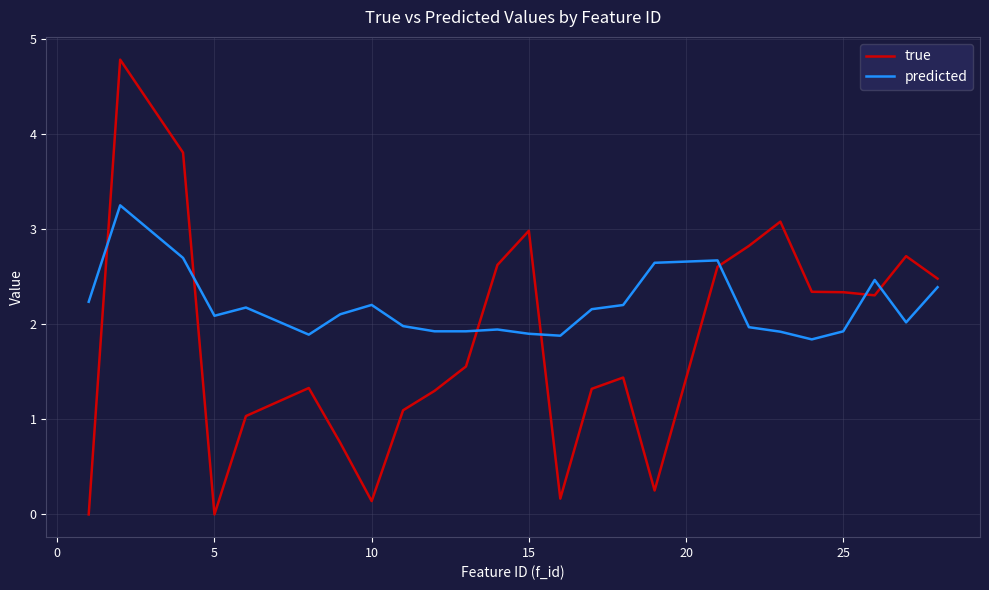

What is the difference between the maximum and minimum values in the predicted series?

1.4